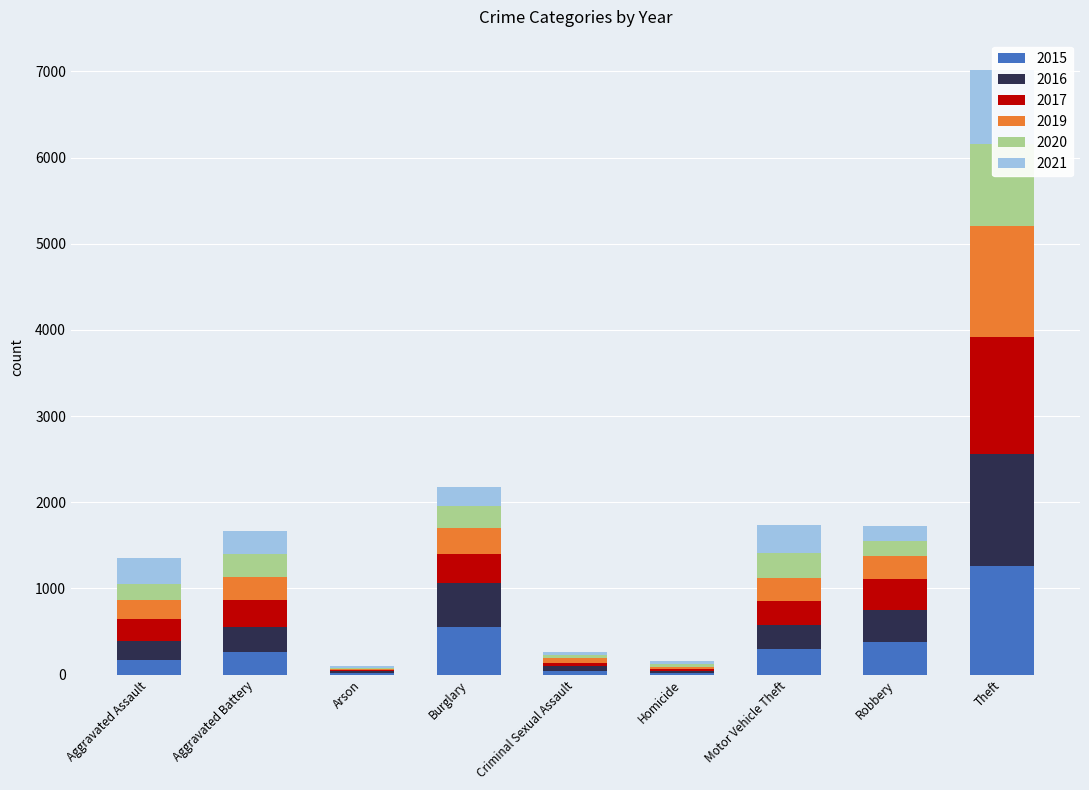

At how many categories does at least one series exceed 1219?

1